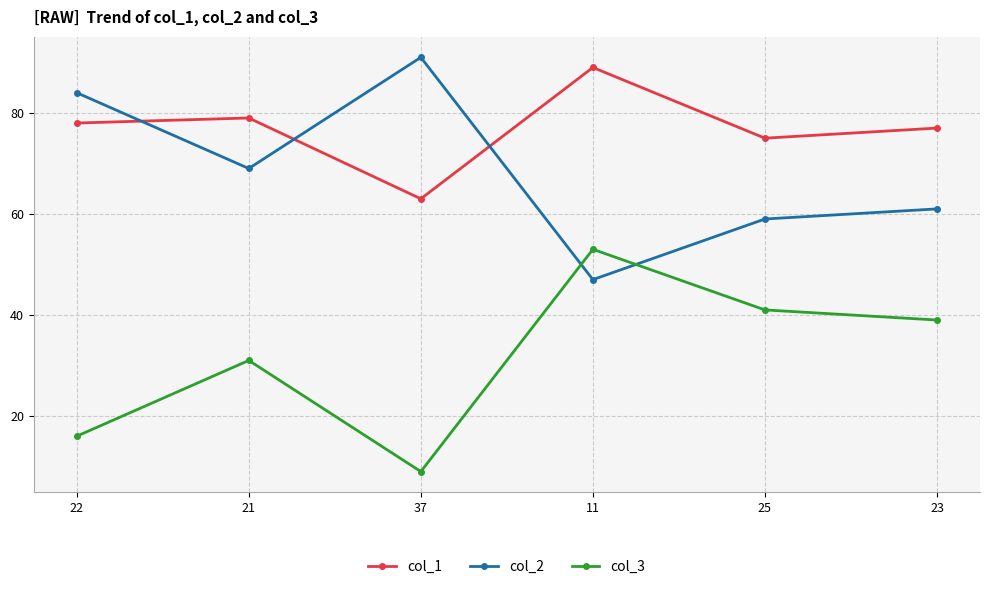

Which category has the highest value across all series?

37